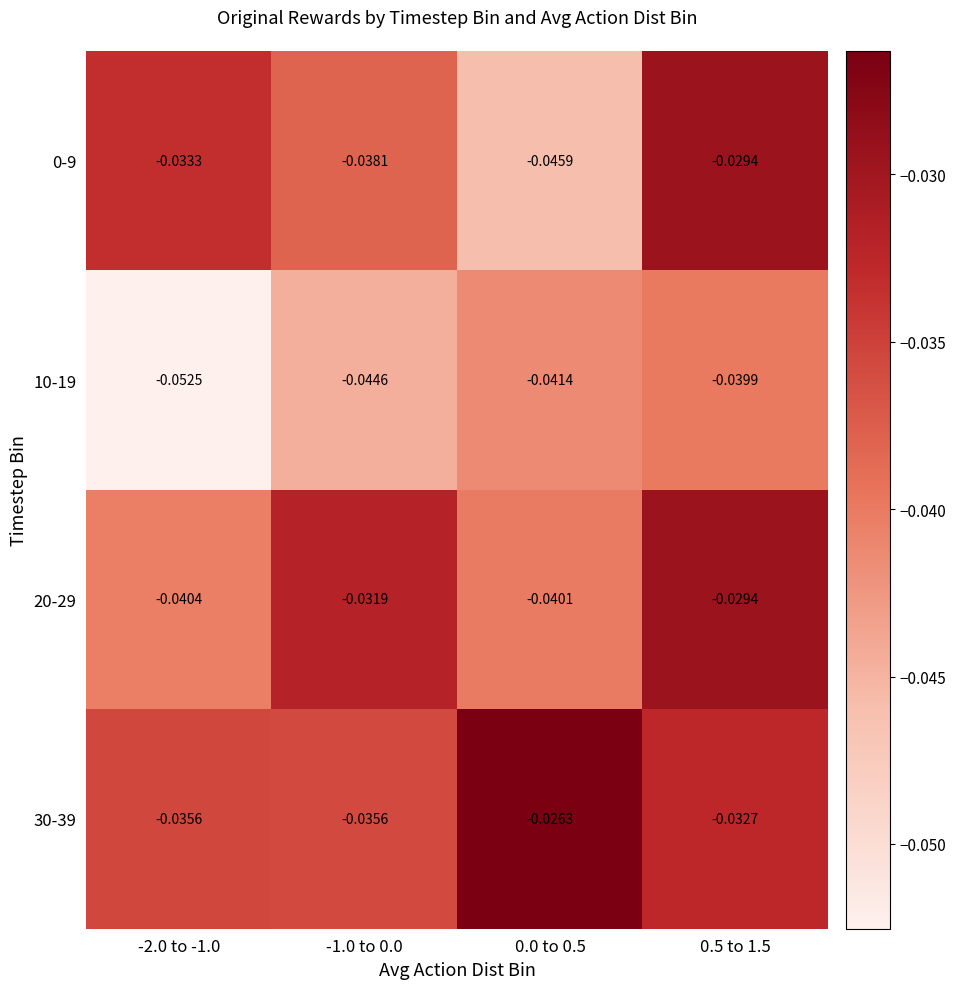

How many distinct data groups are displayed?

4